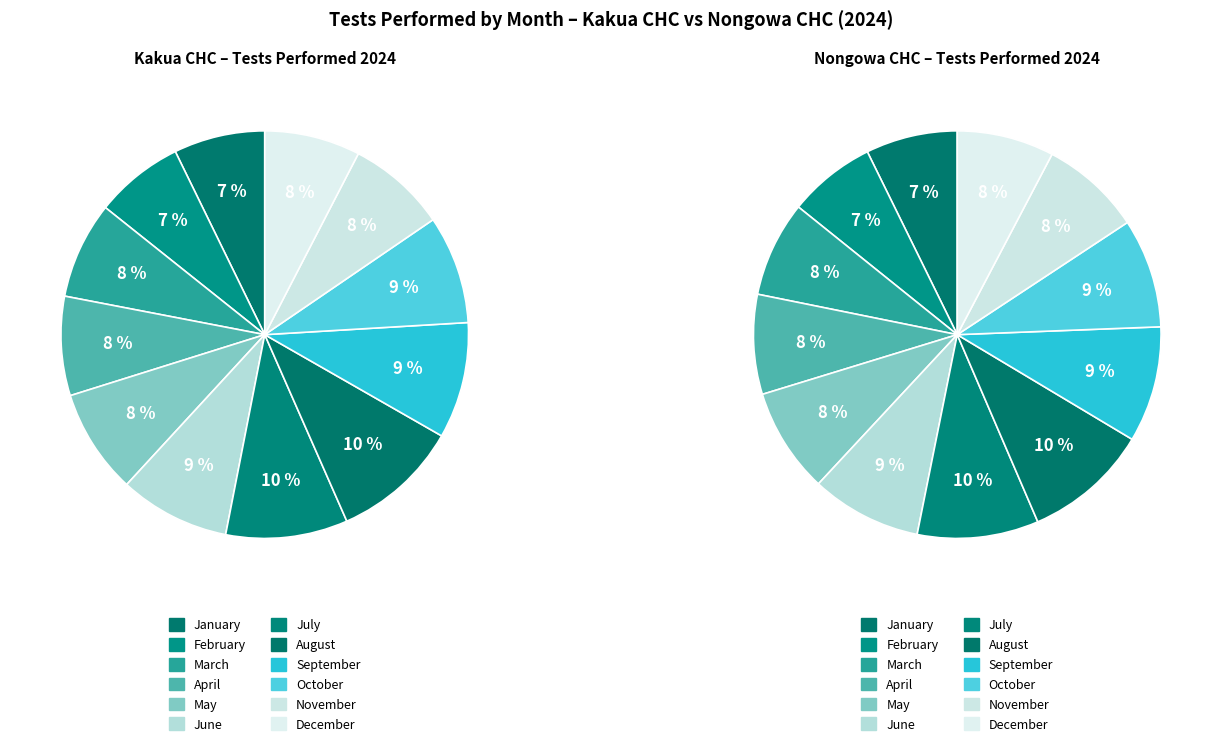

What percentage is NOT represented by December?

92.4%